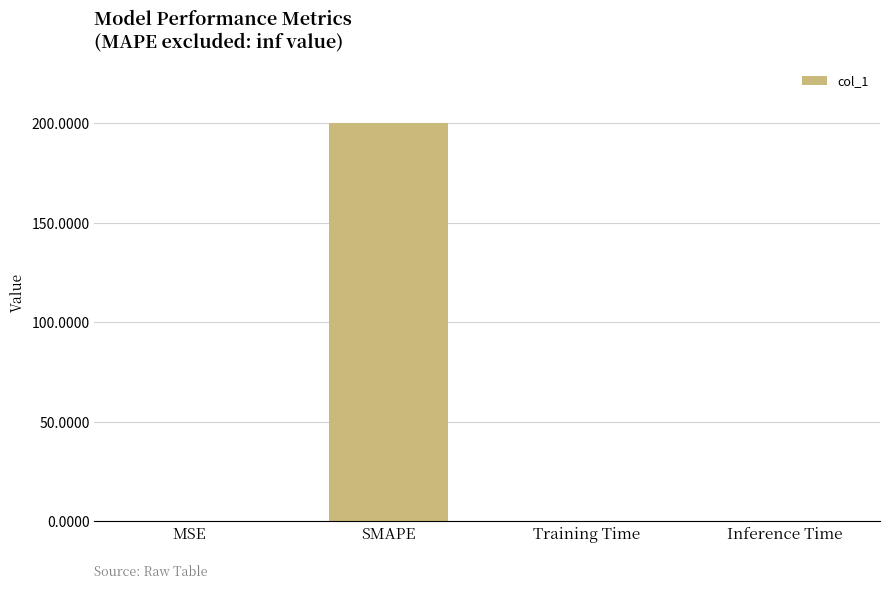

What is the sum of all values?

200.0